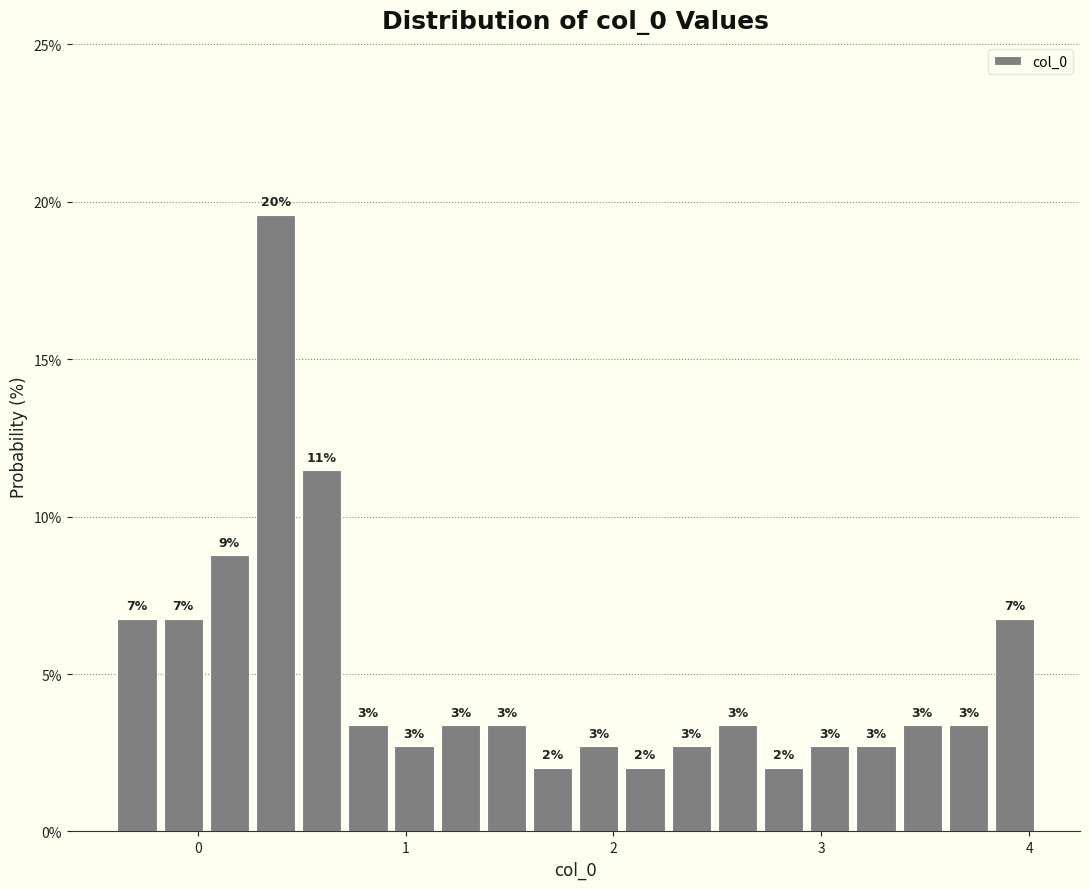

Read against the x-axis, roughly where is the centre of the tallest bar?

0.4